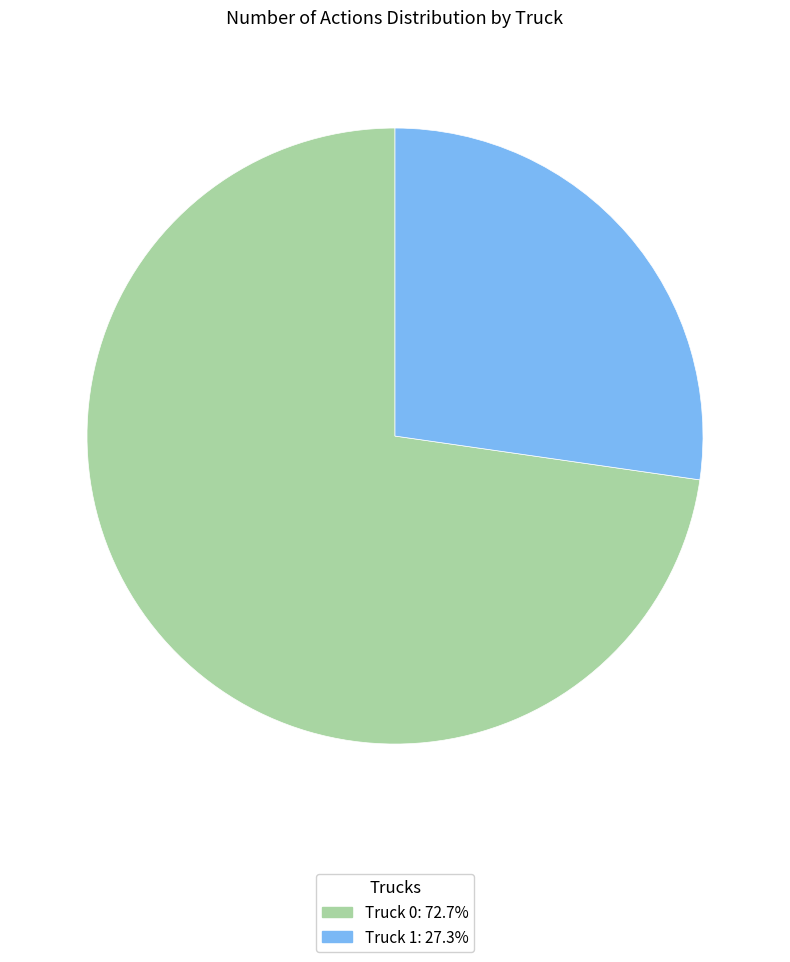

How many segments does this pie chart have?

2